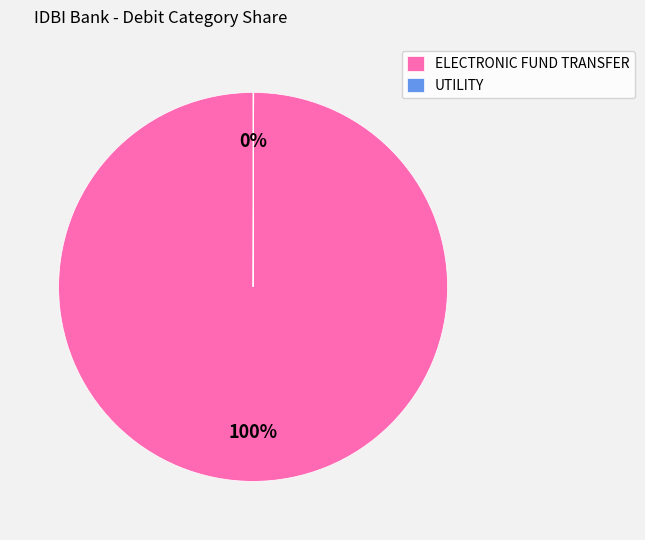

The ELECTRONIC FUND TRANSFER slice represents 100% of the pie. True or false?

True